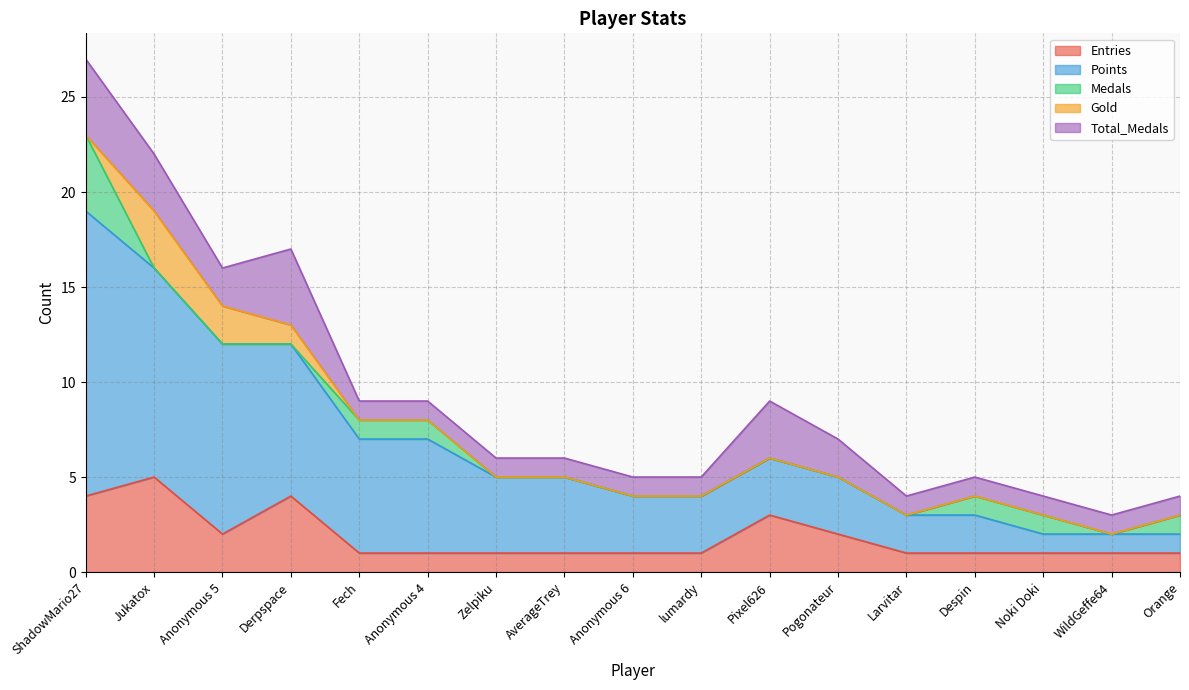

What is the value of the Medals point at the 1st from the left?

4